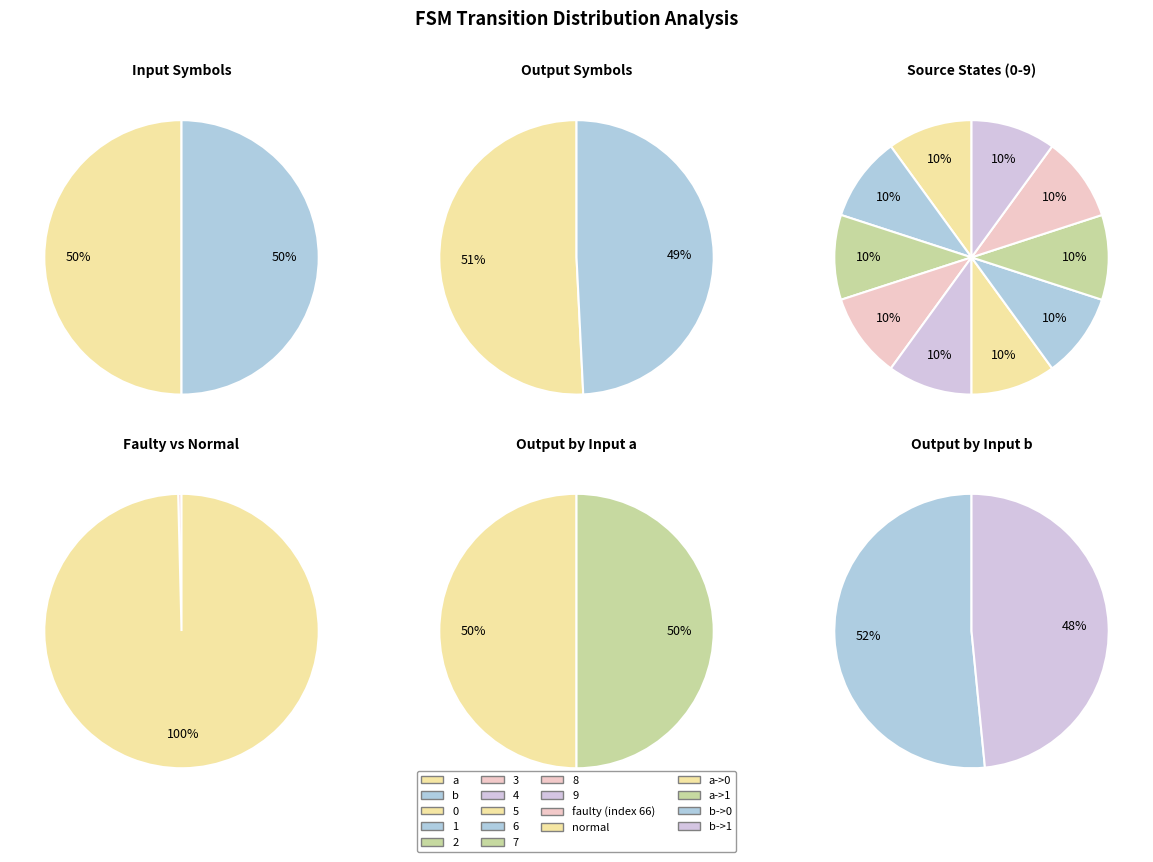

Approximately how many times larger is the value at output_1 compared to input_a?

1.0